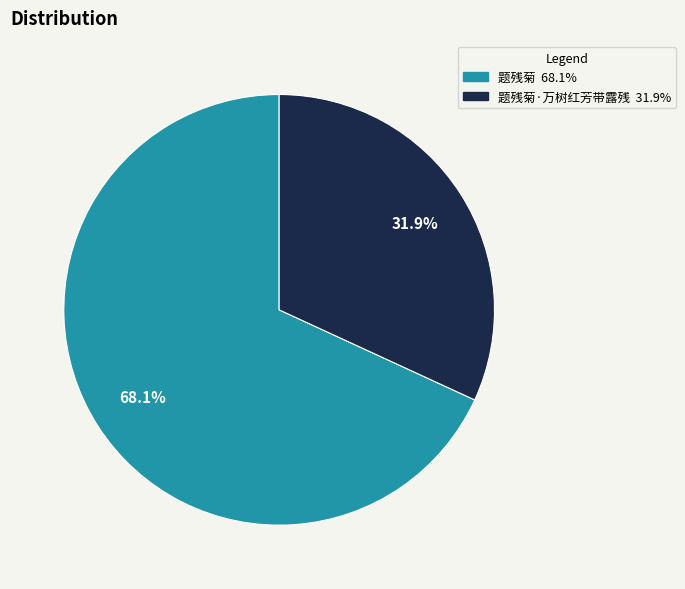

Is there a majority slice in this chart?

Yes